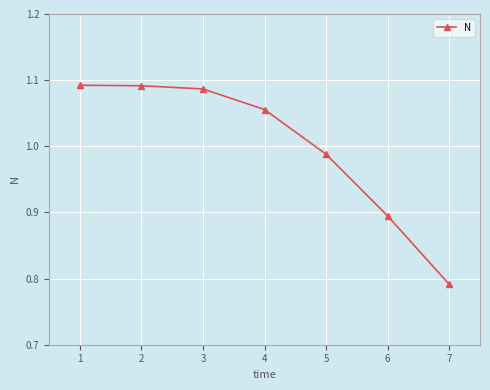

The value at 5 is 1.3. True or false?

False